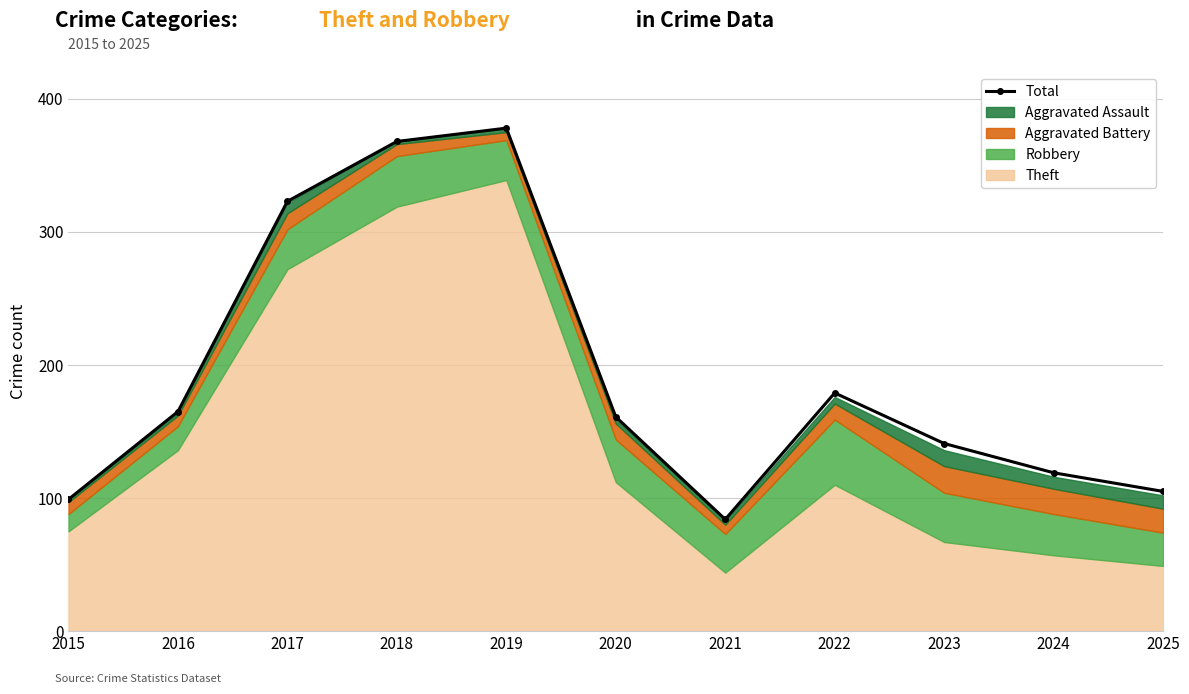

Reading left to right, extract all data points from this chart.

99	165	323	368	378	161	84	179	141	119	105